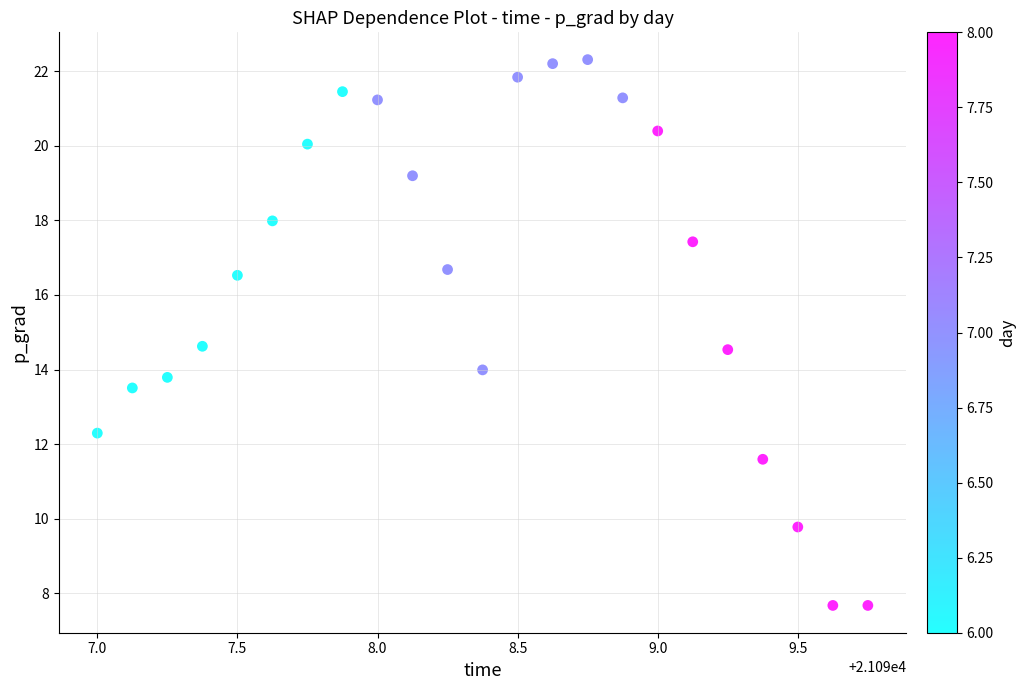

What is the range of Y values (max minus min)?

14.6